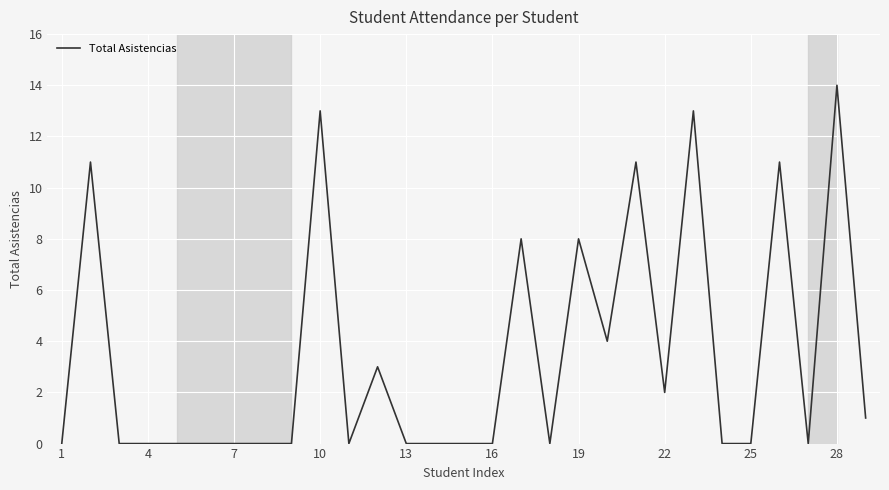

What is the greatest value displayed?

14